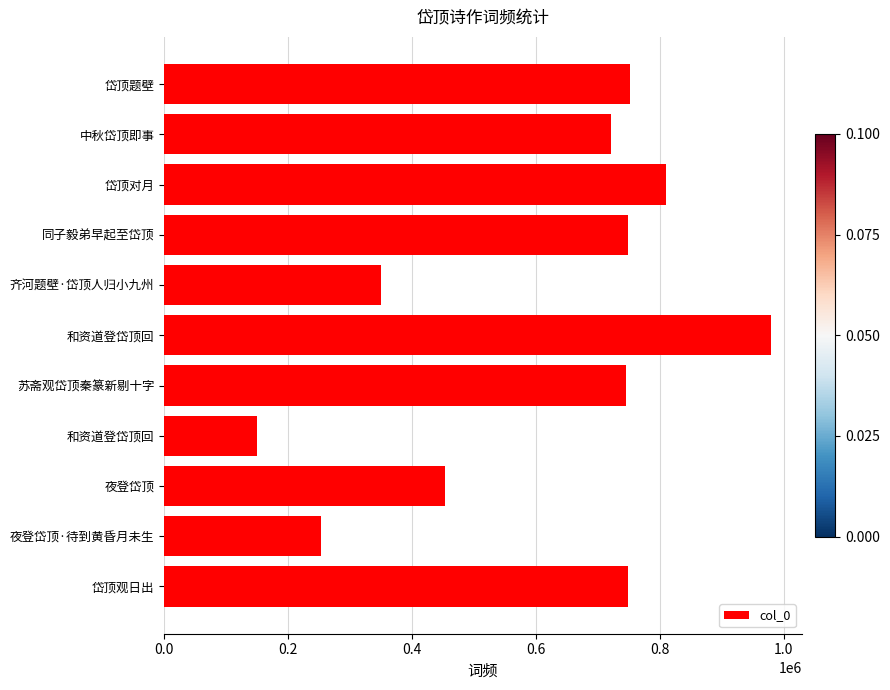

How many bars are there in total?

11